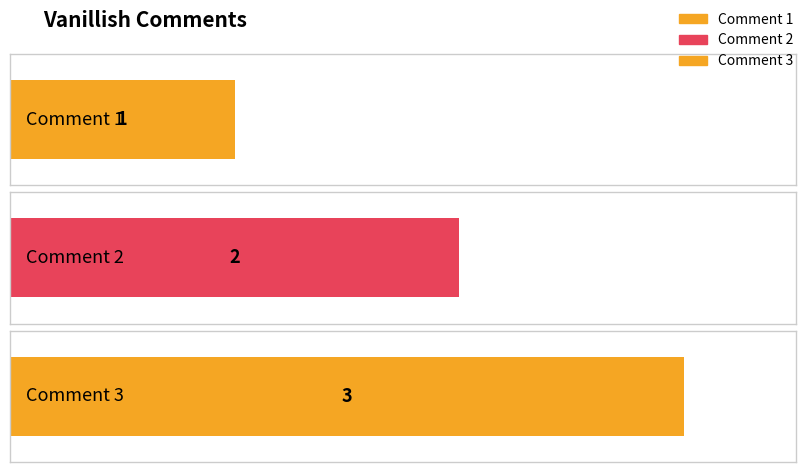

Reading left to right, what are all the values shown in this chart?

1	2	3